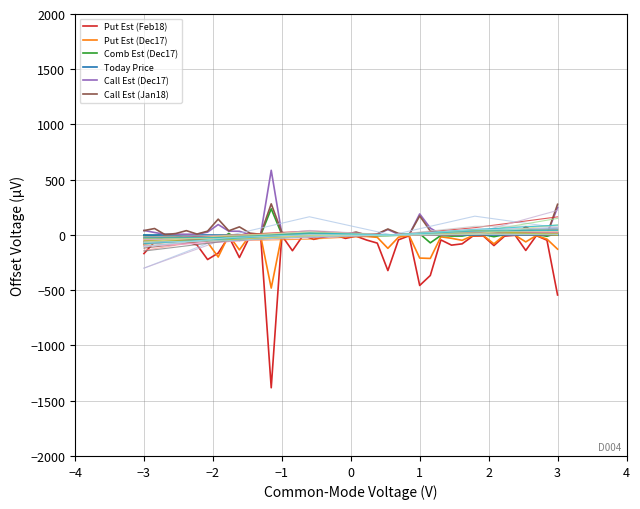

At which category does Call Est (Jan18) reach its first local peak?

−3